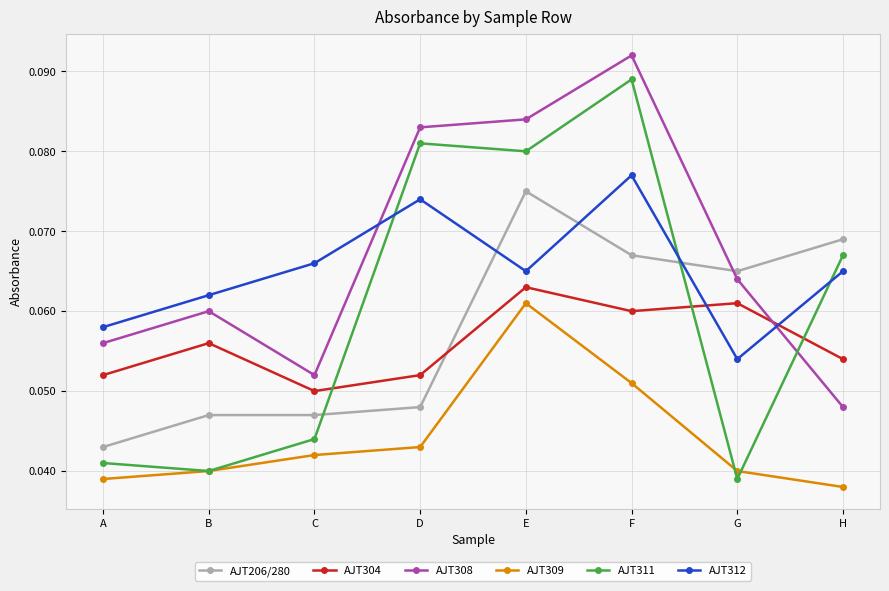

At which category does AJT309 reach its first local peak?

E